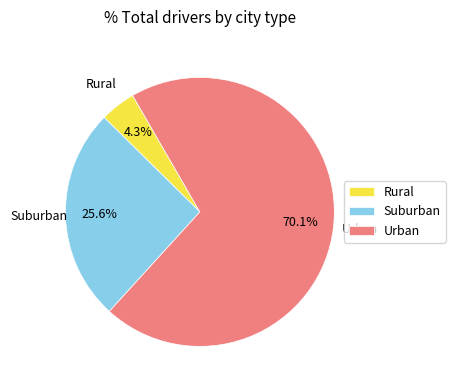

Is there any slice that represents more than half of the pie?

Yes